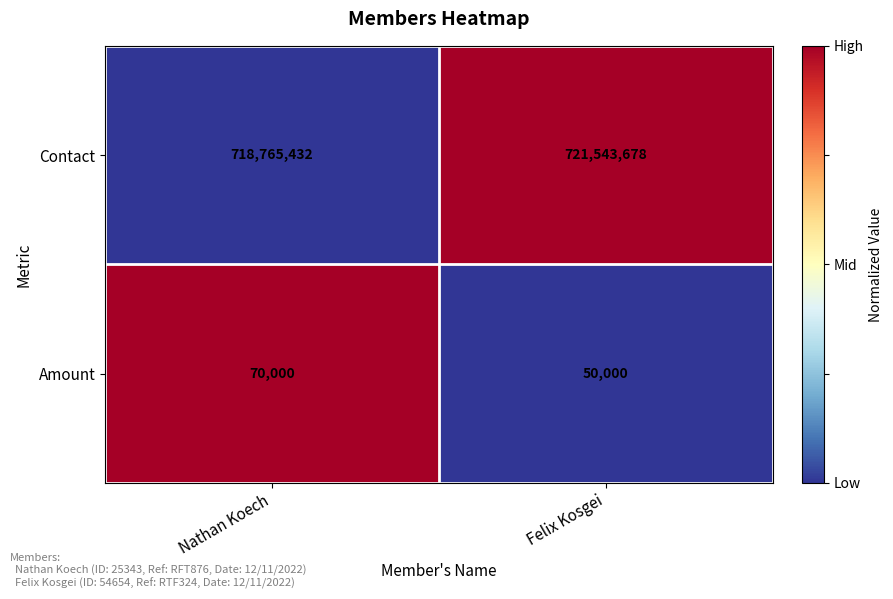

Which series has the largest total across all categories?

Contact